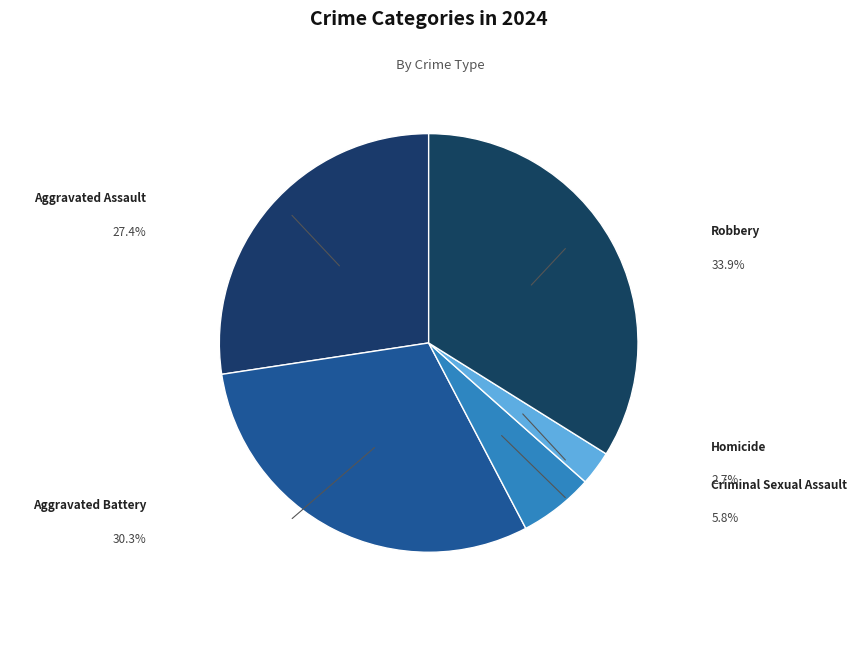

Count the number of slices in the pie.

5